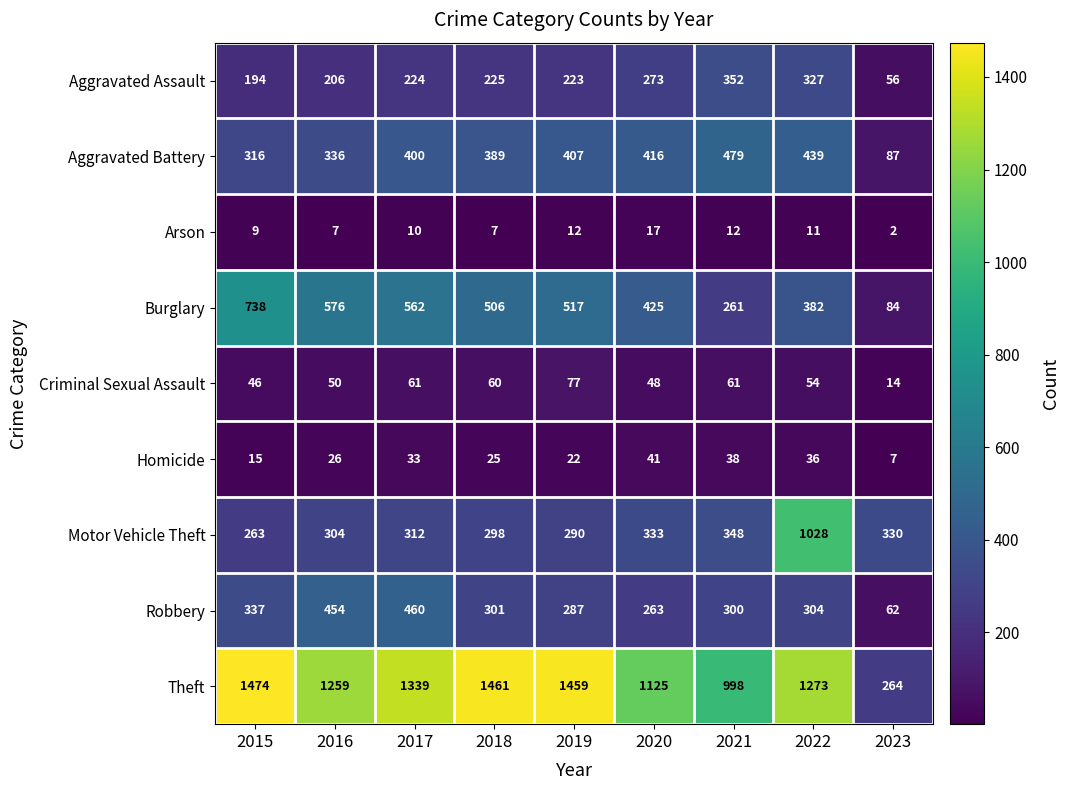

True or false: Theft has a value of 264 at 2023.

True